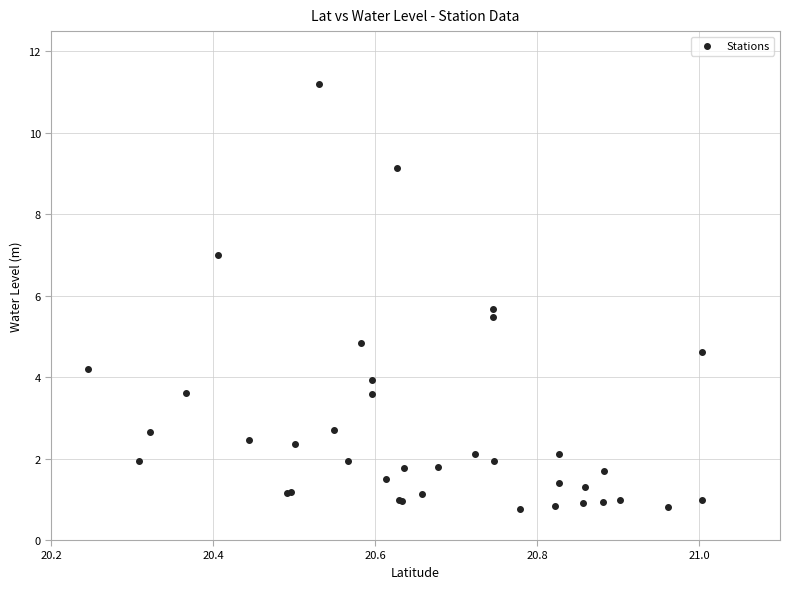

What Y value in the scatter plot is closest to 5?

4.8